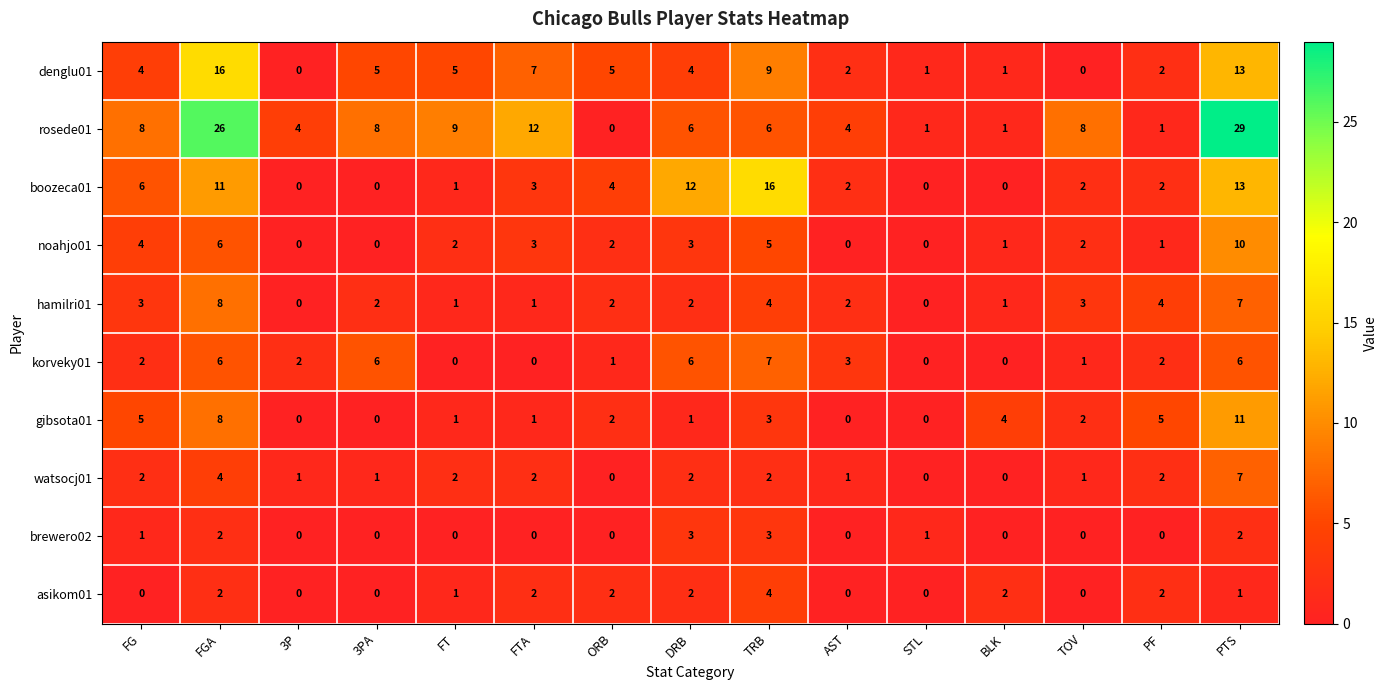

True or false: denglu01 has a value of 0 at 3P.

True